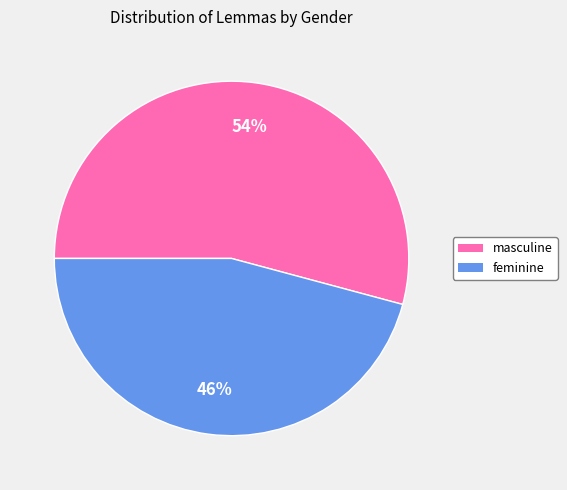

Rank the categories by value from lowest to highest.

feminine, masculine